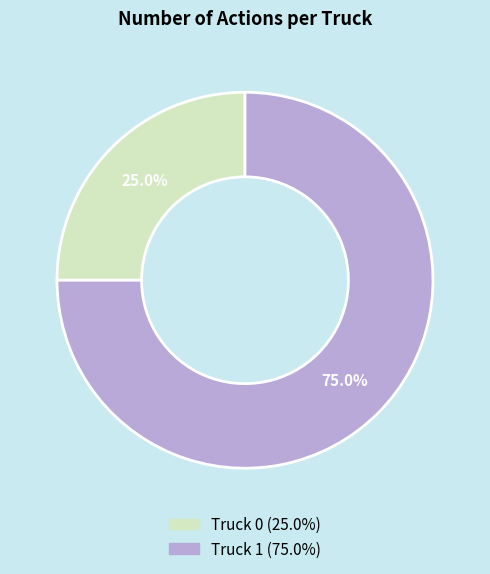

Is there any slice that represents more than half of the pie?

Yes